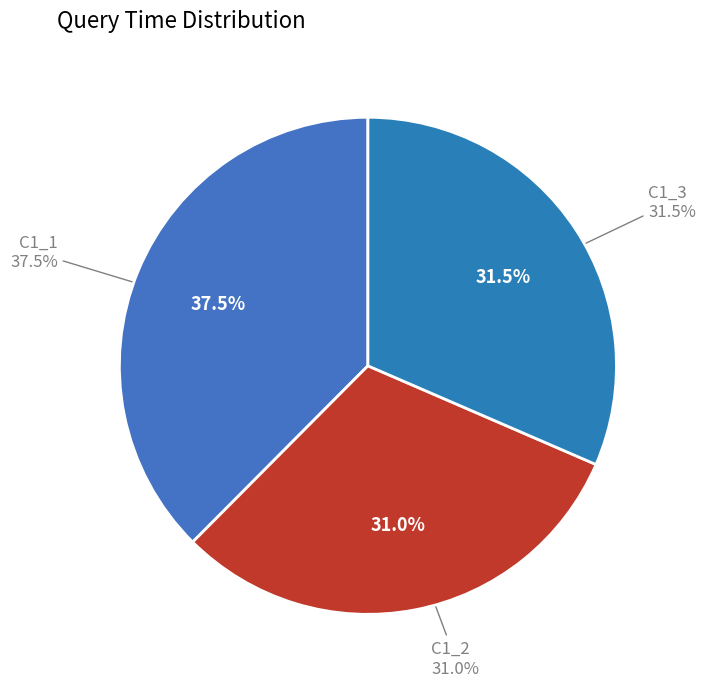

What percentage is the C1_1 slice, to the nearest percent?

38%